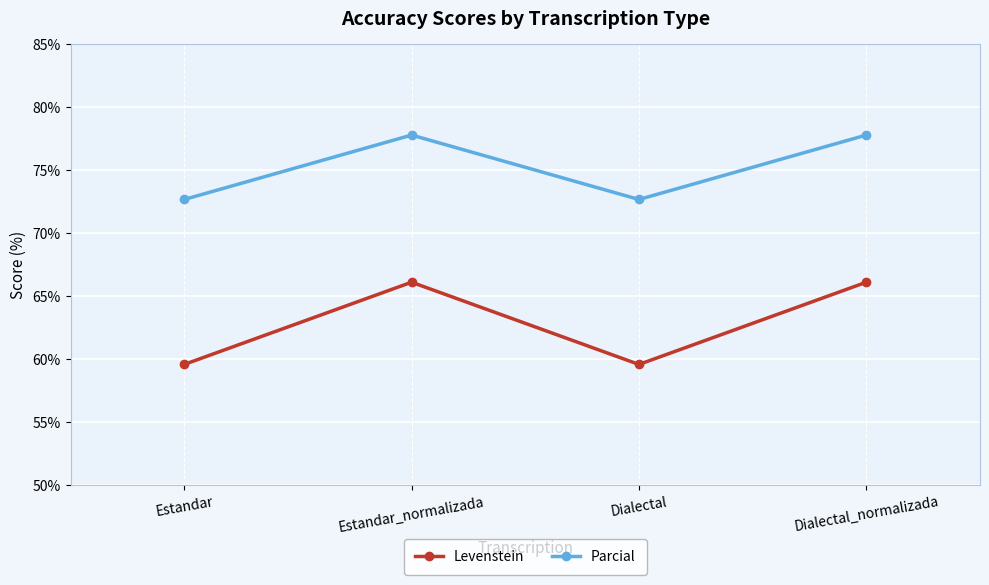

Rank the series at Estandar_normalizada from lowest to highest value.

Levenstein, Parcial